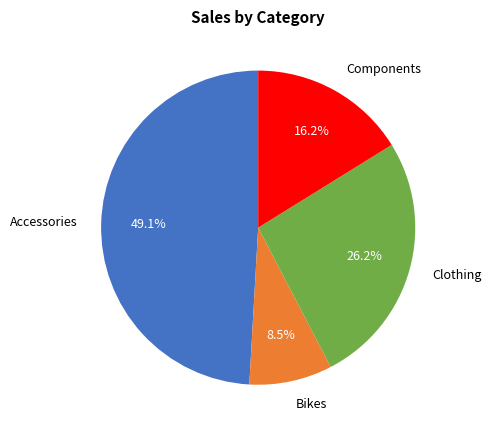

To the nearest percent, what is the difference between the Bikes and Clothing slice percentages?

18%